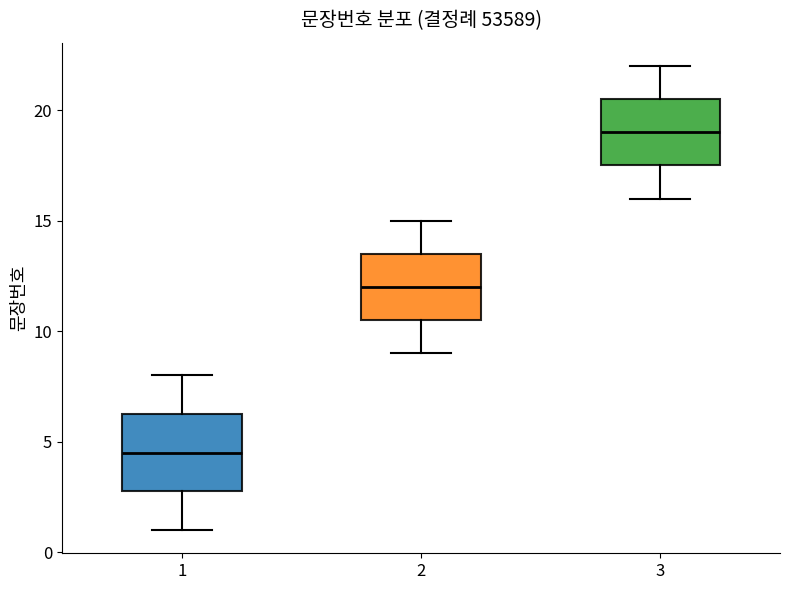

Where does the lower whisker of the box at x = 1 end on the y-axis? The values are not printed on the chart, so give them approximately, as read against the axis.

1.0